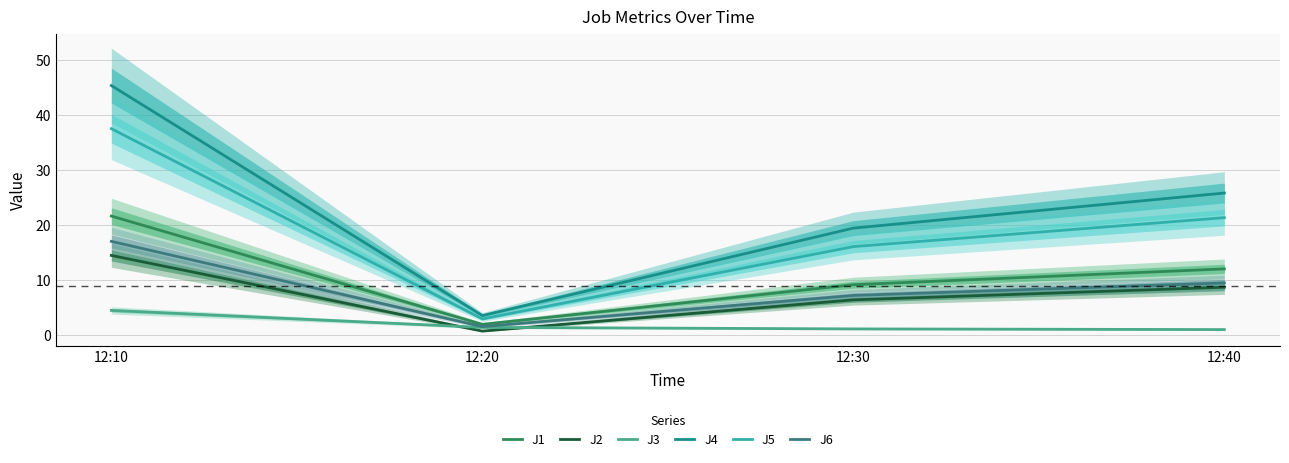

True or false: J4 has a value of 5.4 at 12:20.

False